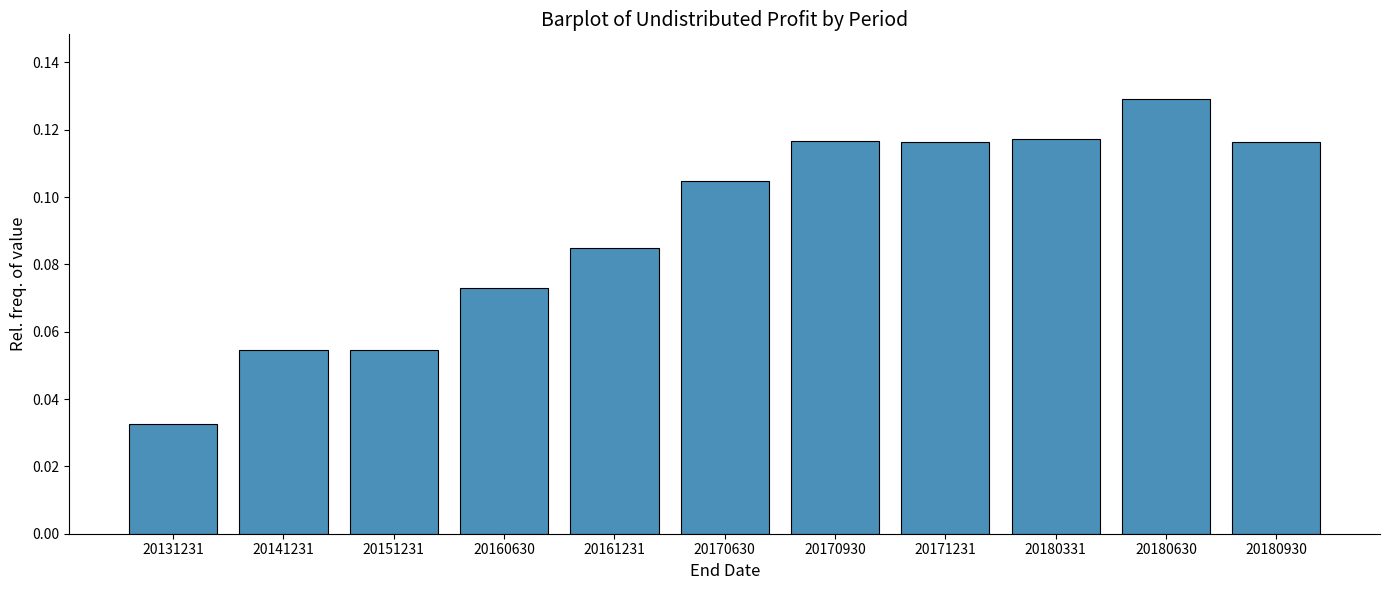

At which category does the chart reach its minimum across all series?

20131231